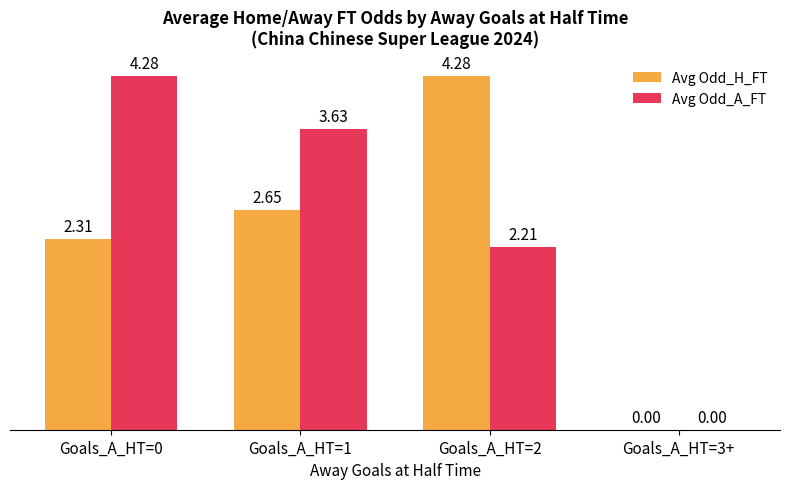

True or false: Avg Odd_A_FT has a value of 7.1 at Goals_A_HT=0.

False